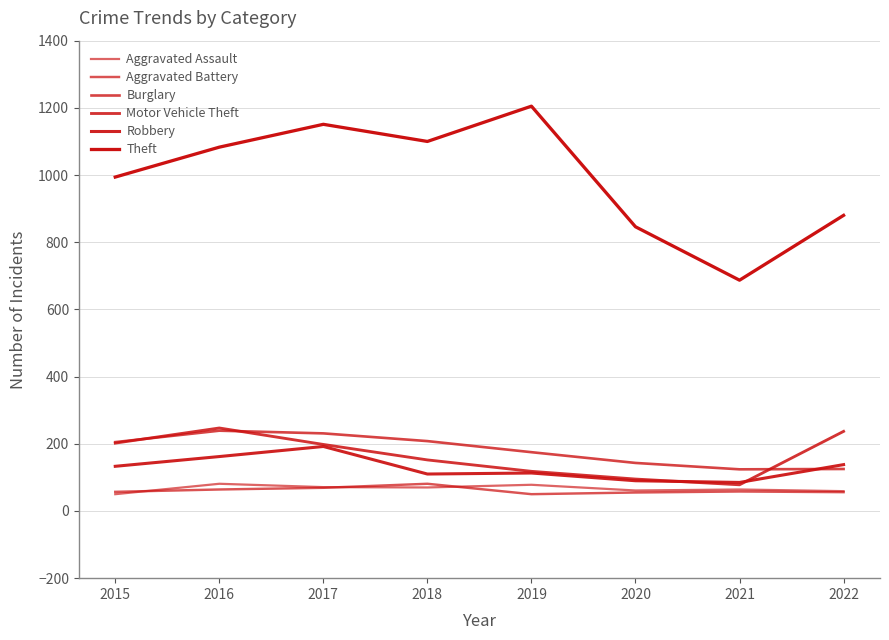

Does the chart have visible grid lines?

Yes